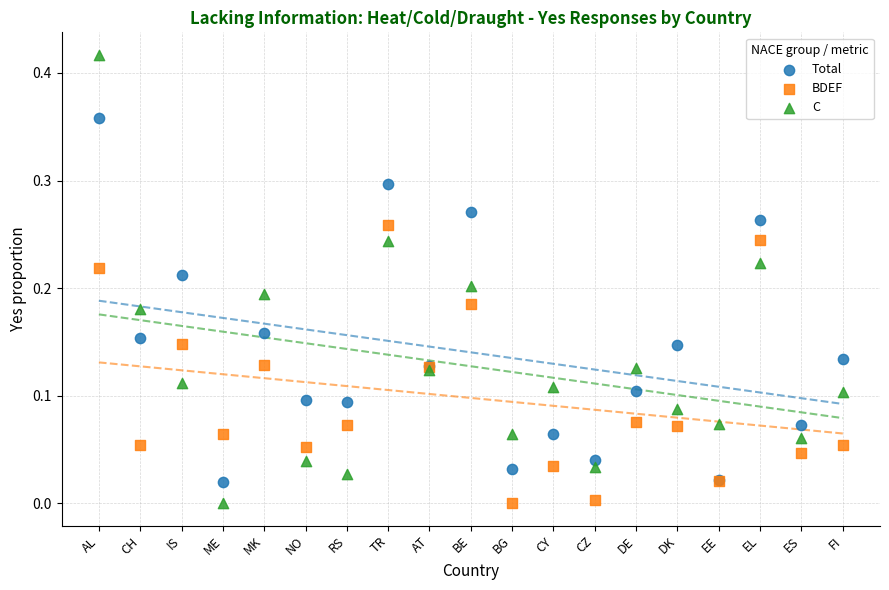

Which series reaches the maximum Y coordinate?

C